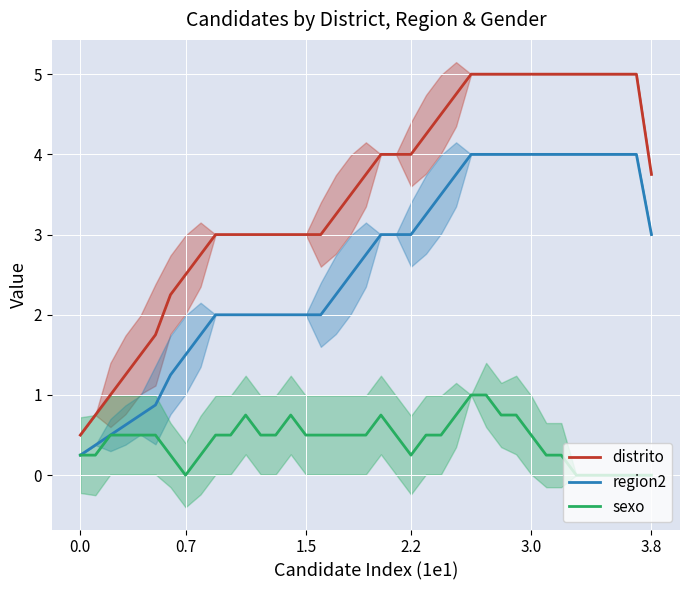

True or false: region2 and sexo cross at least once.

False